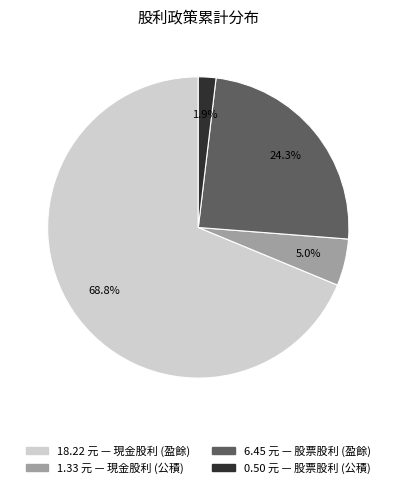

Is there a majority slice in this chart?

Yes